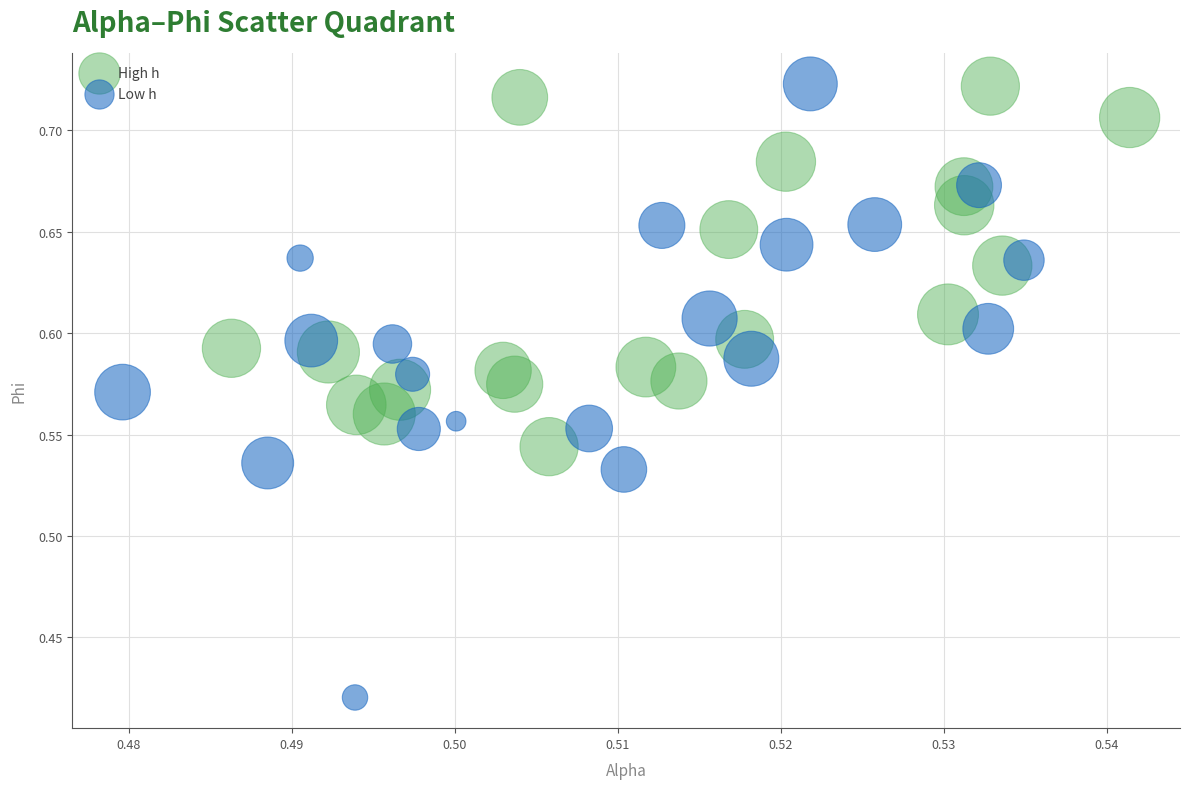

Which series has the widest spread of Y values?

Low h